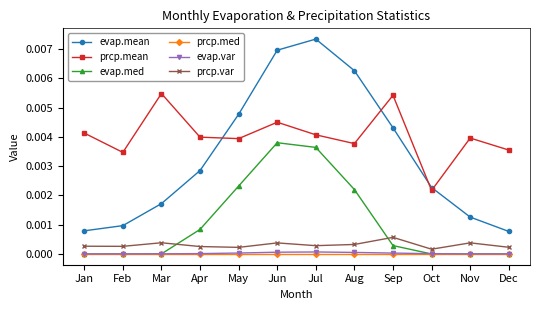

At which label does prcp.var reach its peak?

Sep